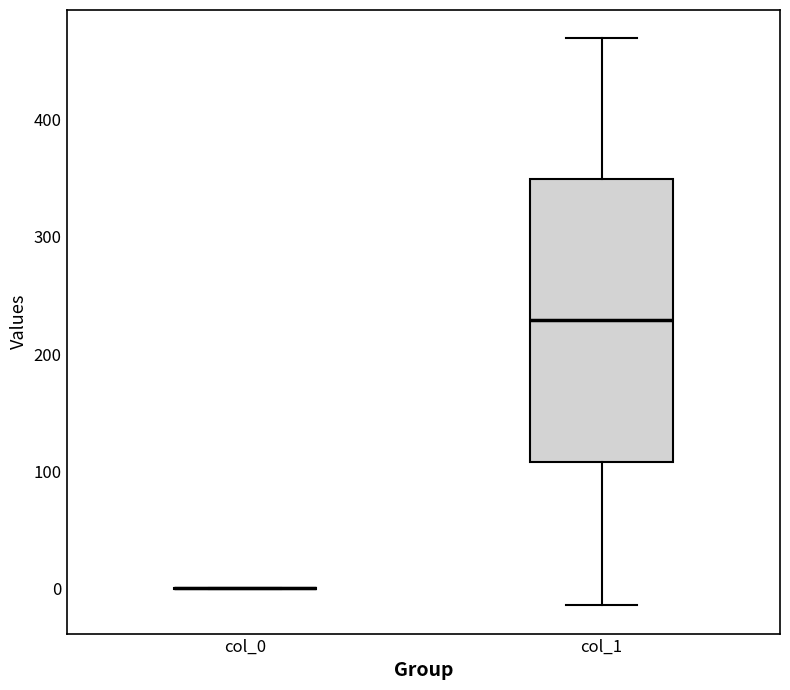

Reading left to right, transcribe this box plot: for each box, give where its median line is, the range the box spans, and where its two whiskers end, as read against the y-axis. The values are not printed on the chart, so give them approximately, as read against the axis.

col_0: box collapsed to a line at 0, whiskers 0 to 0
col_1: median 230, box 110 to 350, whiskers -10 to 470